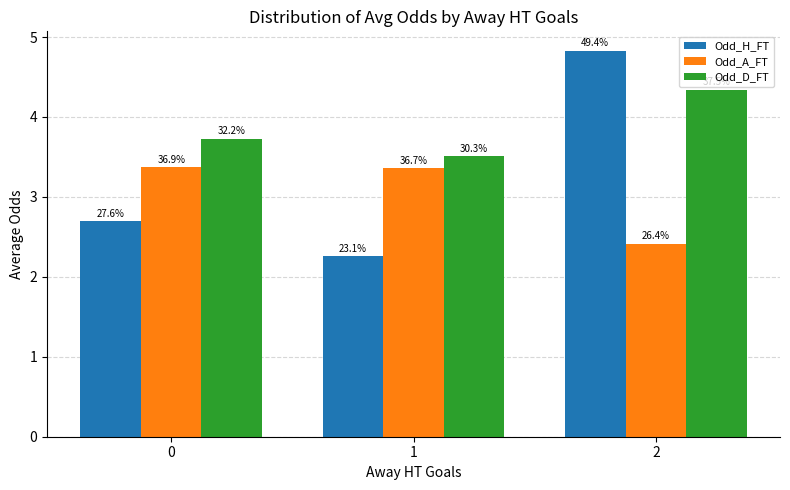

Reading left to right, transcribe all the data shown in this chart.

Odd_H_FT: 2.7	2.3	4.8
Odd_A_FT: 3.4	3.4	2.4
Odd_D_FT: 3.7	3.5	4.3